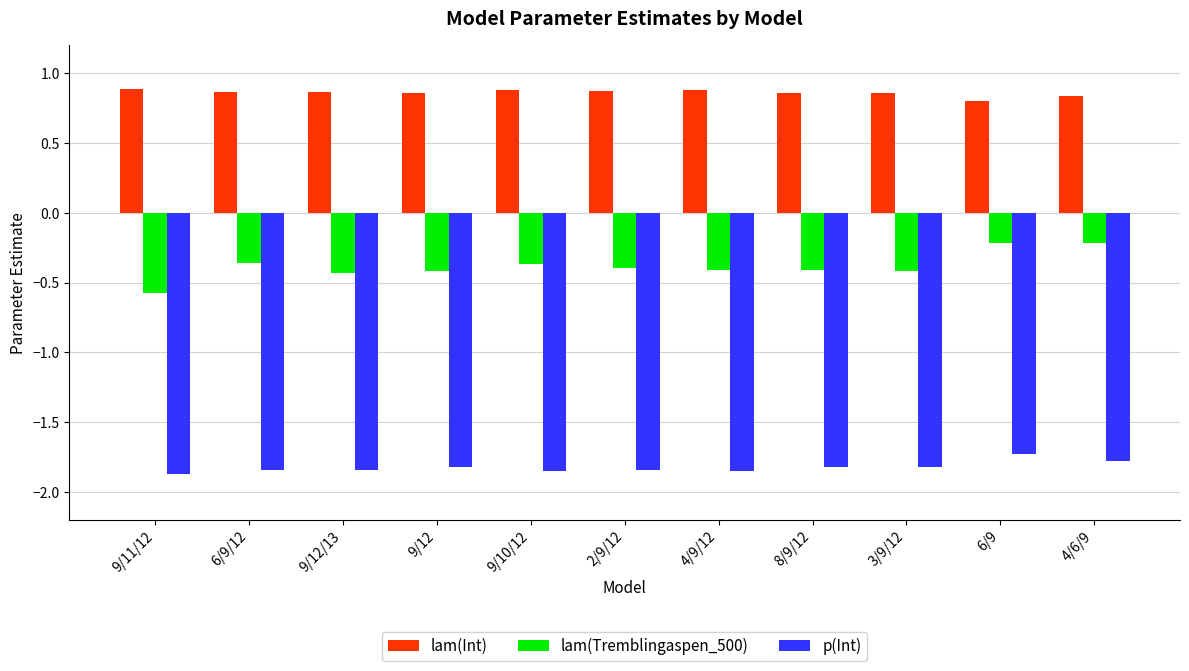

At which label does lam(Tremblingaspen_500) reach its minimum?

9/11/12